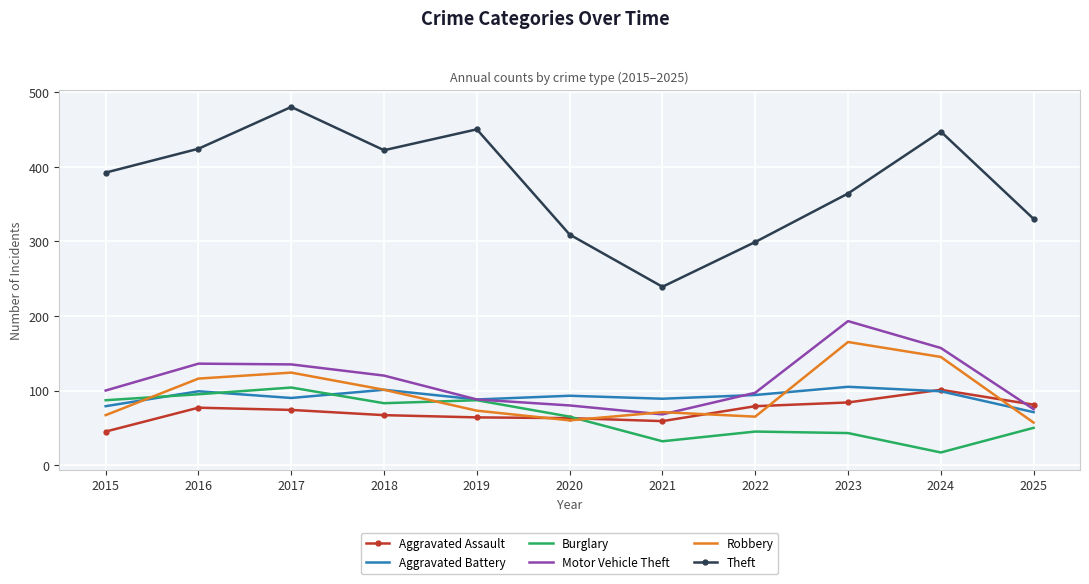

Which series has the largest total across all categories?

Theft